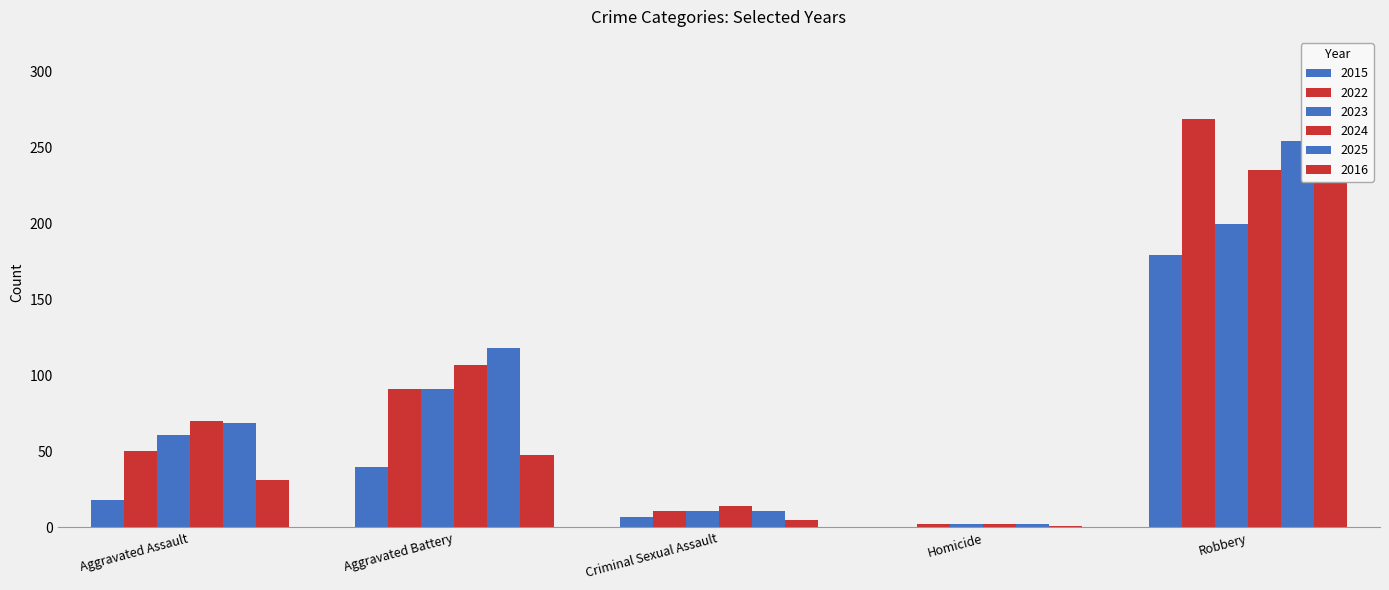

The value of 2015 at Robbery is 103. True or false?

False